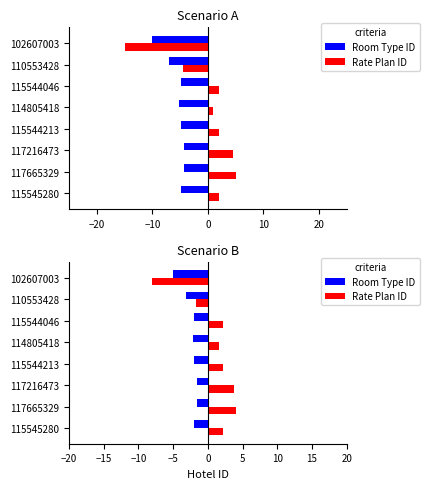

What is the maximum value for Room Type ID?

-1.5